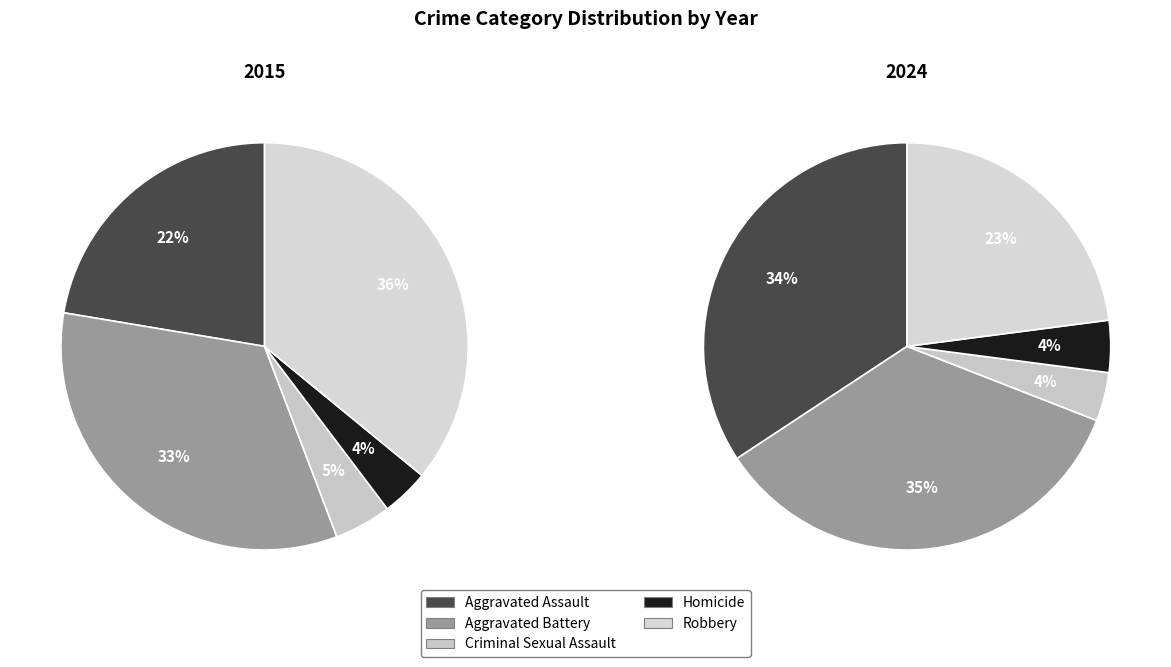

Is it true that Aggravated Battery is 33% of the pie?

True